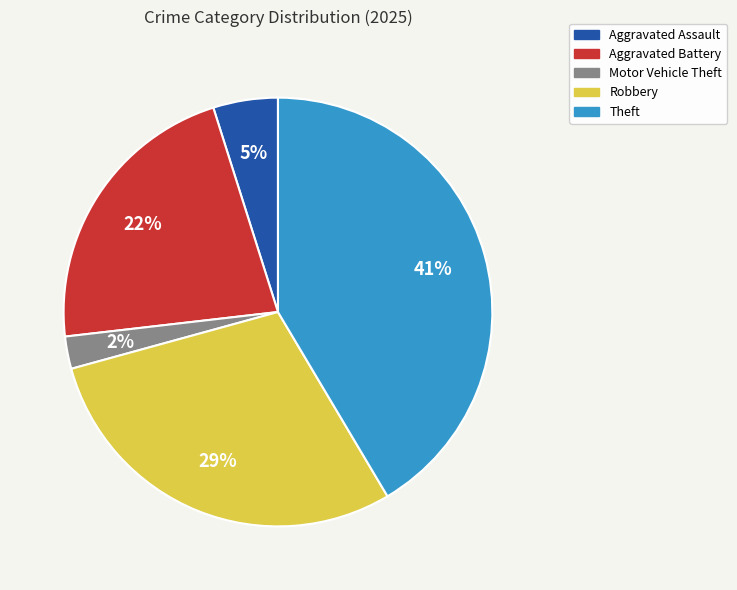

Is it true that Robbery is 29% of the pie?

True